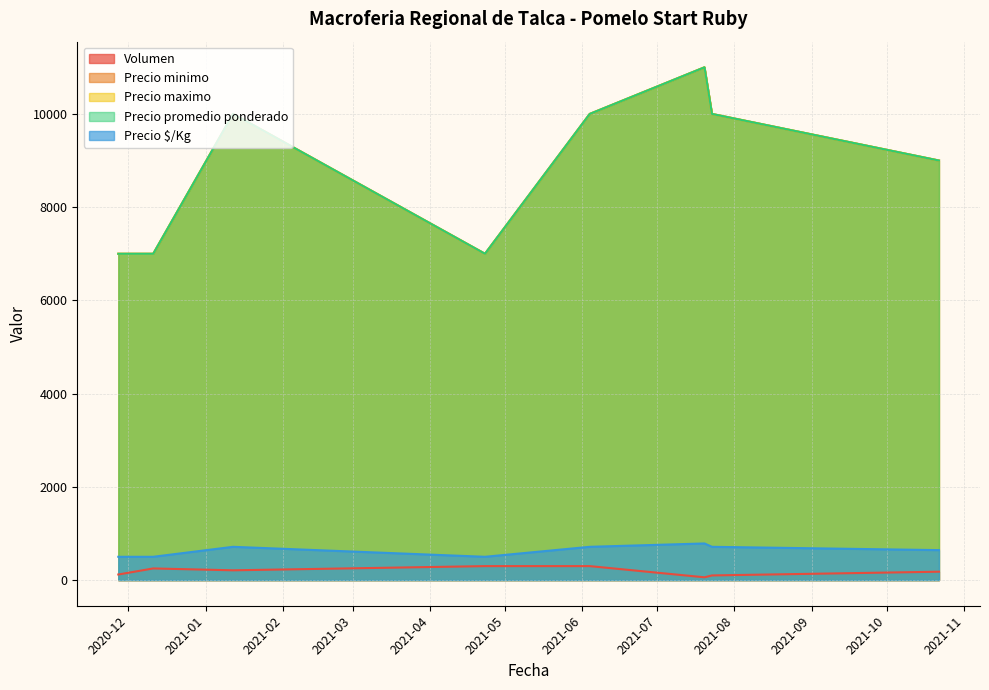

Count the Precio $/Kg values in the range 500 to 714.

7